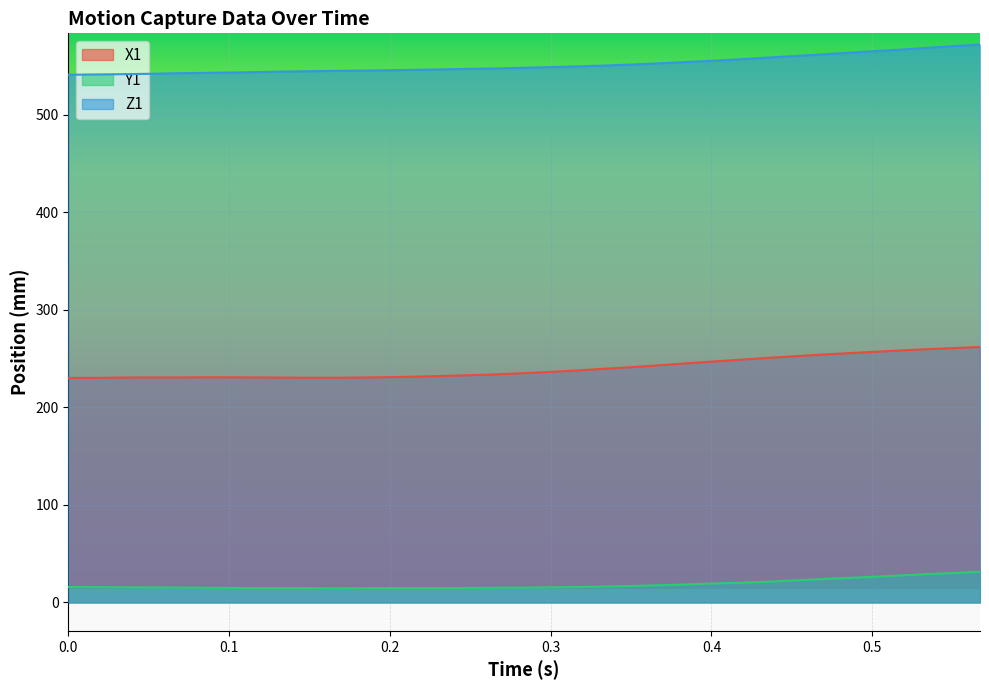

True or false: Z1 and Y1 cross at least once.

False